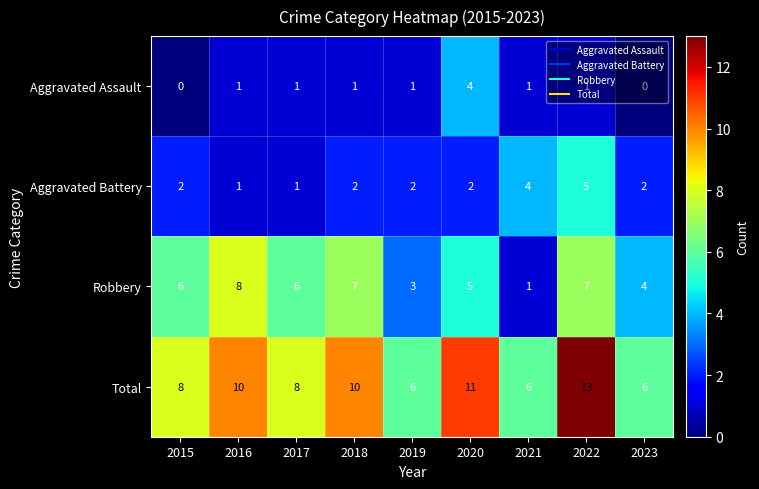

What is the difference between the Robbery values at 2023 and 2022?

3